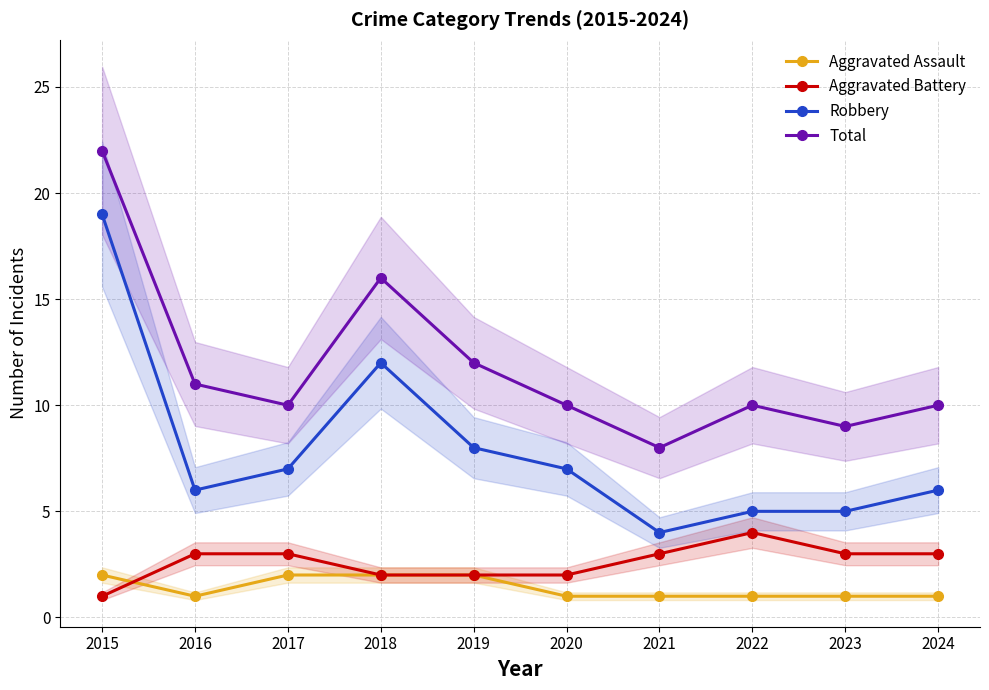

Is it true that Robbery equals 11 at 2020?

False